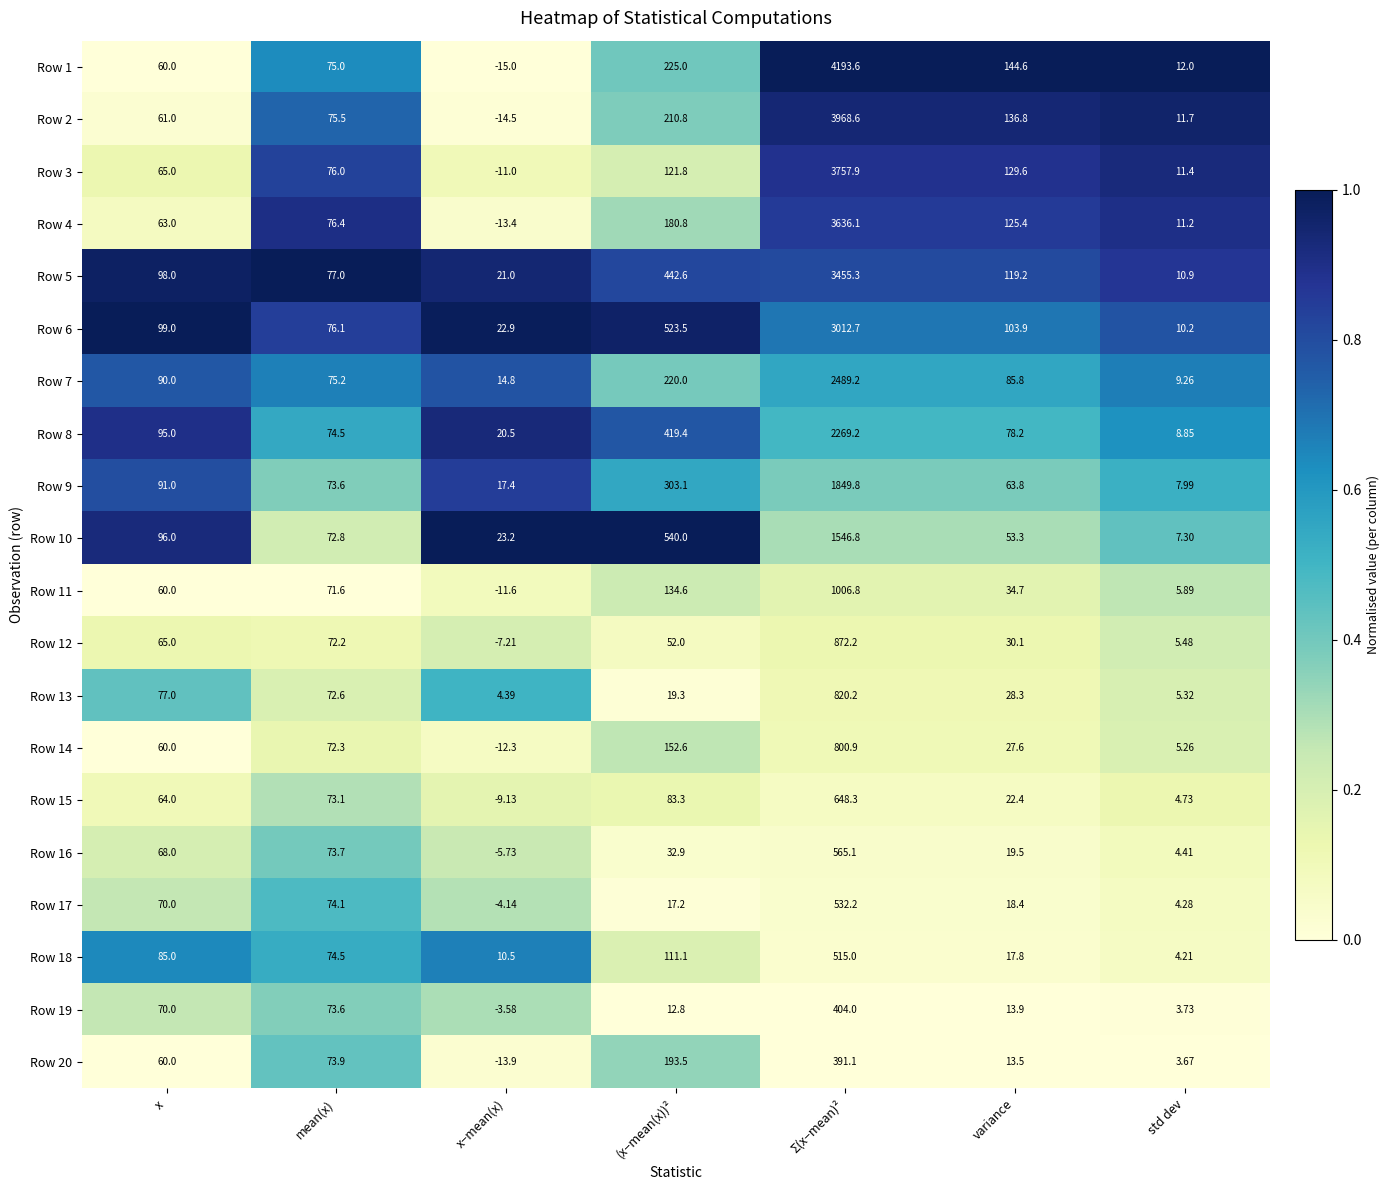

Rank the categories by Row 16 value from highest to lowest.

Σ(x−mean)², mean(x), x, (x−mean(x))², variance, std dev, x−mean(x)